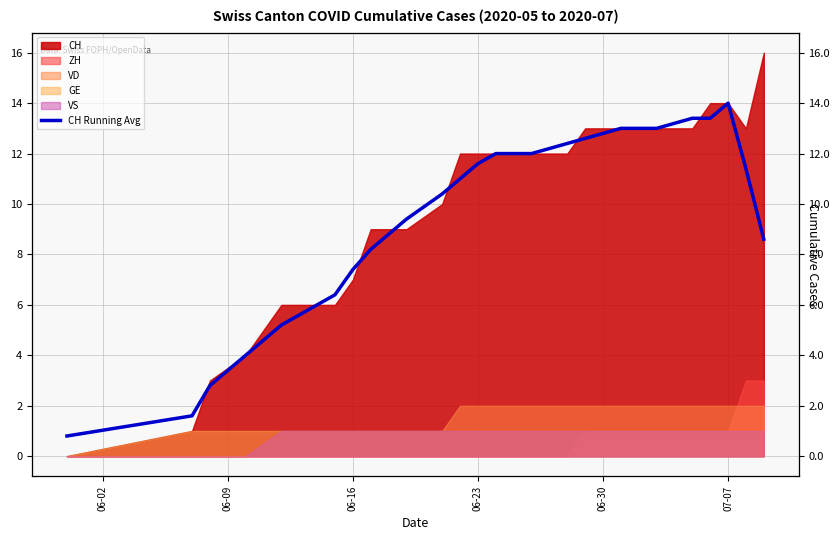

True or false: the data shows 4.9 at 06-16.

False